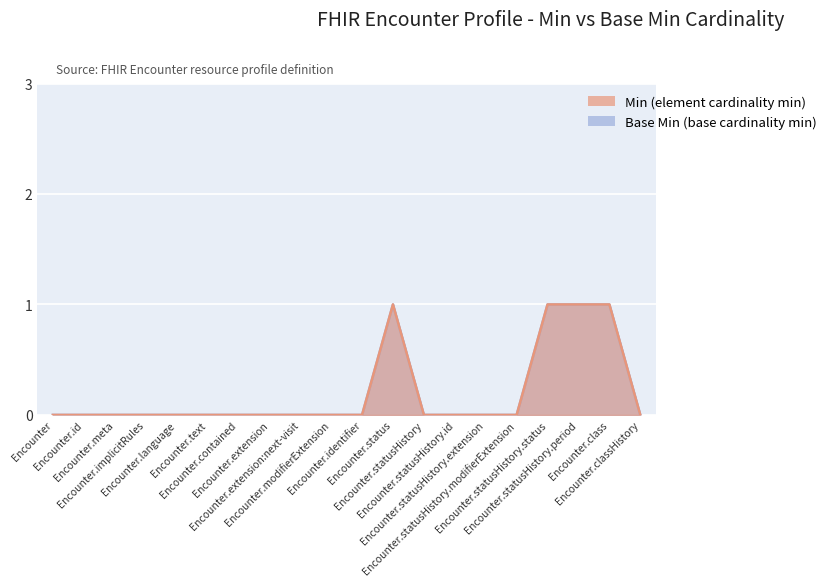

List the labels in order of Base Min value, largest first.

Encounter.status, Encounter.statusHistory.status, Encounter.statusHistory.period, Encounter.class, Encounter, Encounter.id, Encounter.meta, Encounter.implicitRules, Encounter.language, Encounter.text, Encounter.contained, Encounter.extension, Encounter.extension:next-visit, Encounter.modifierExtension, Encounter.identifier, Encounter.statusHistory, Encounter.statusHistory.id, Encounter.statusHistory.extension, Encounter.statusHistory.modifierExtension, Encounter.classHistory